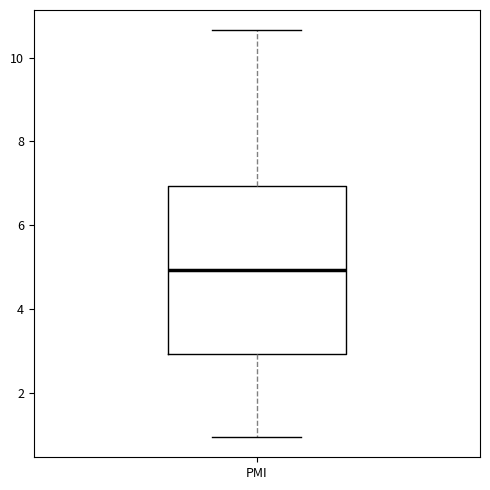

Transcribe this box plot: give where the median line is, the range the box spans, and where the two whiskers end, as read against the y-axis. The values are not printed on the chart, so give them approximately, as read against the axis.

median 5.0, box 3.0 to 7.0, whiskers 1.0 to 10.6